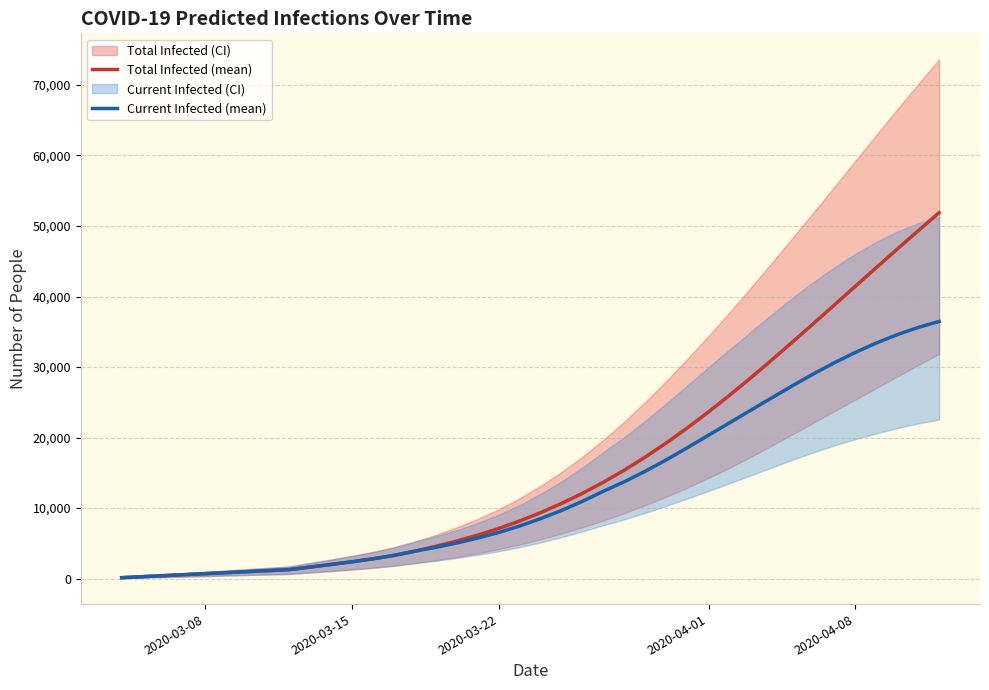

The value of Current Infected (mean) at 2020-04-08 is 32072. True or false?

True